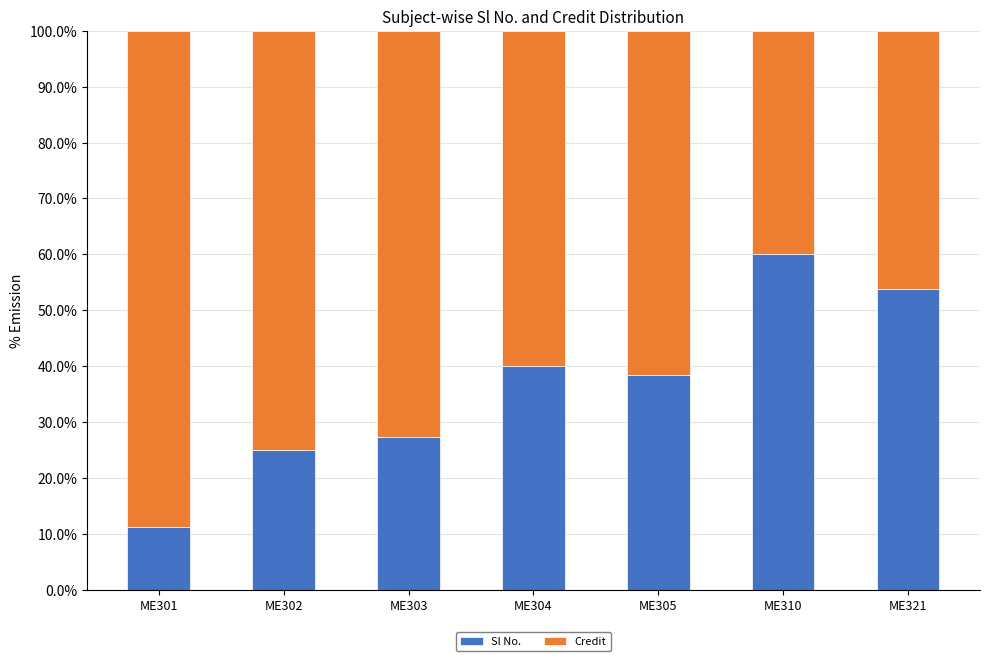

The value of Sl No. at ME302 is 25.0. True or false?

True